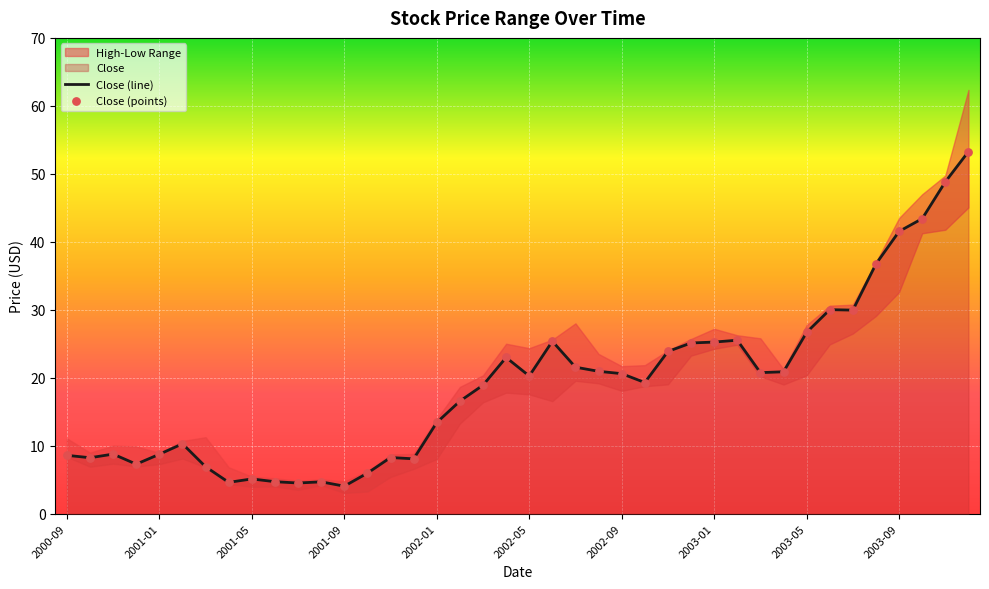

The value of Close (line) at 2001-05 is 8.2. True or false?

False